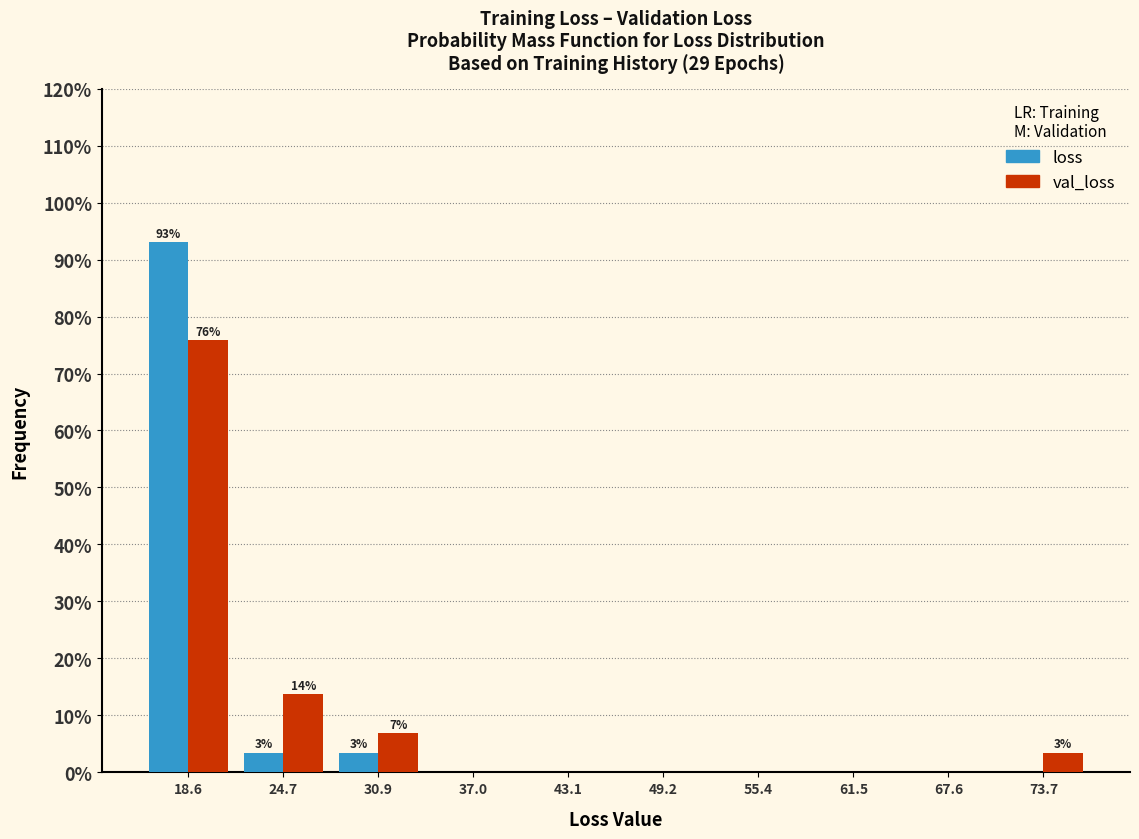

In the loss series, which range on the x-axis has the tallest bar?

16 to 22